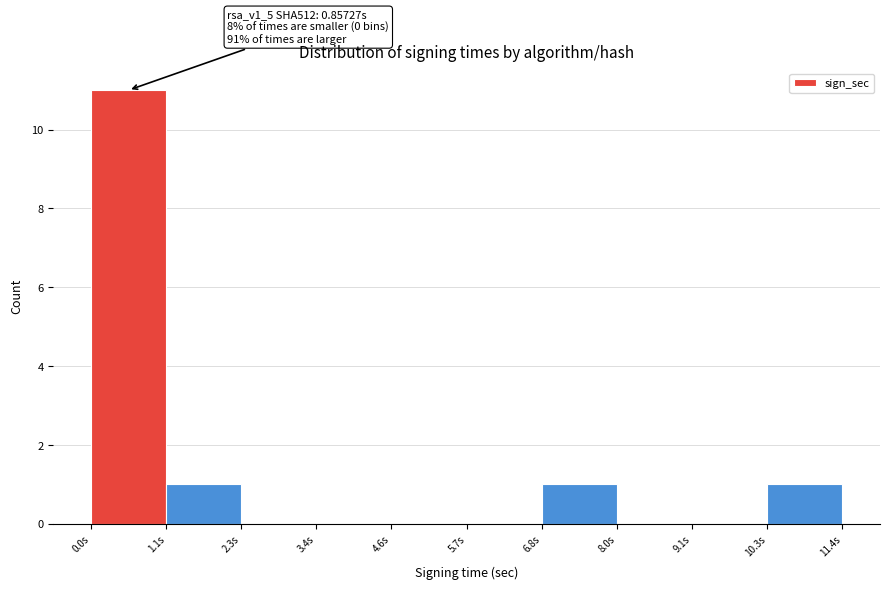

Over which range of the x-axis is the bar tallest?

0.0 to 1.2